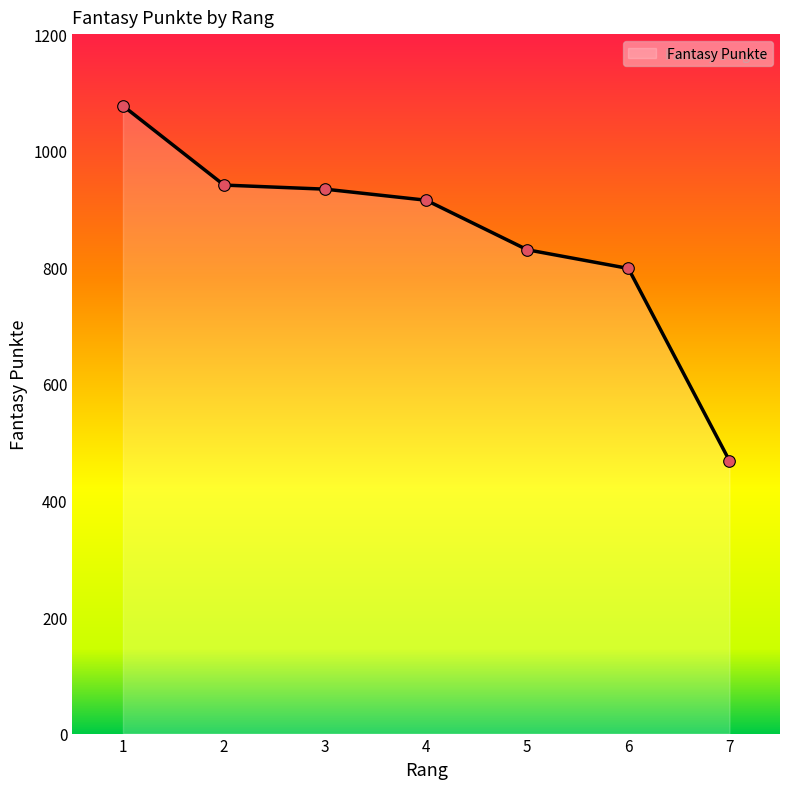

Approximately how many times larger is the value at 2 compared to 3?

1.0